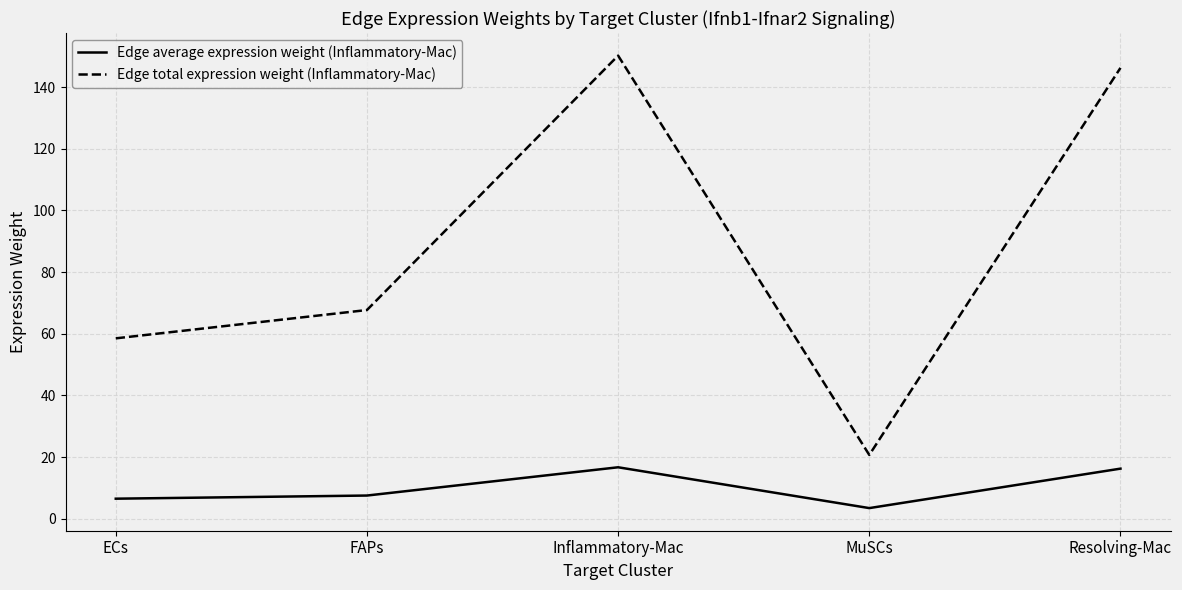

Rank the series at Inflammatory-Mac from highest to lowest value.

Edge total expression weight (Inflammatory-Mac), Edge average expression weight (Inflammatory-Mac)